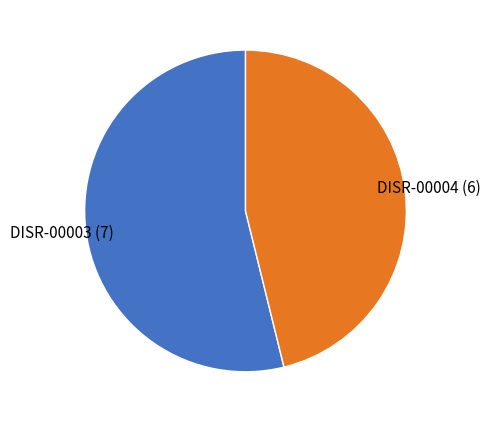

Is there a majority slice in this chart?

Yes